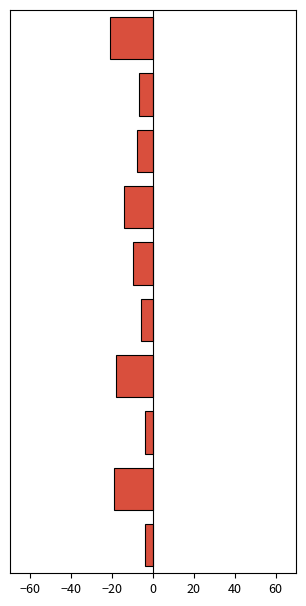

How many bars are there in total?

10